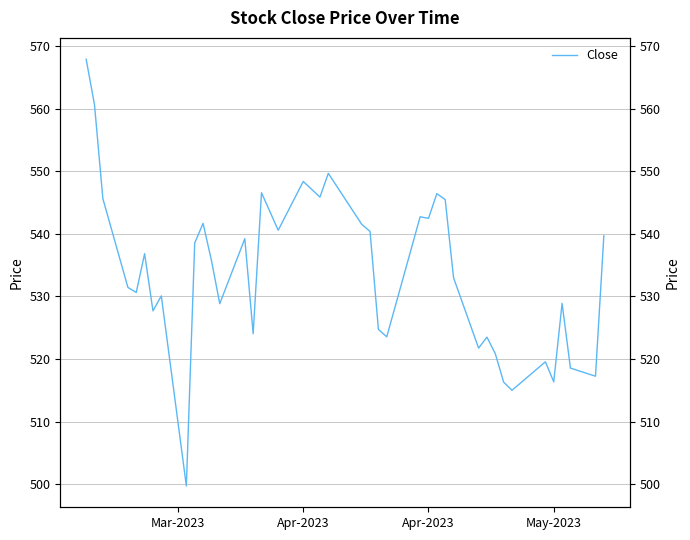

What is the smallest value displayed?

499.7